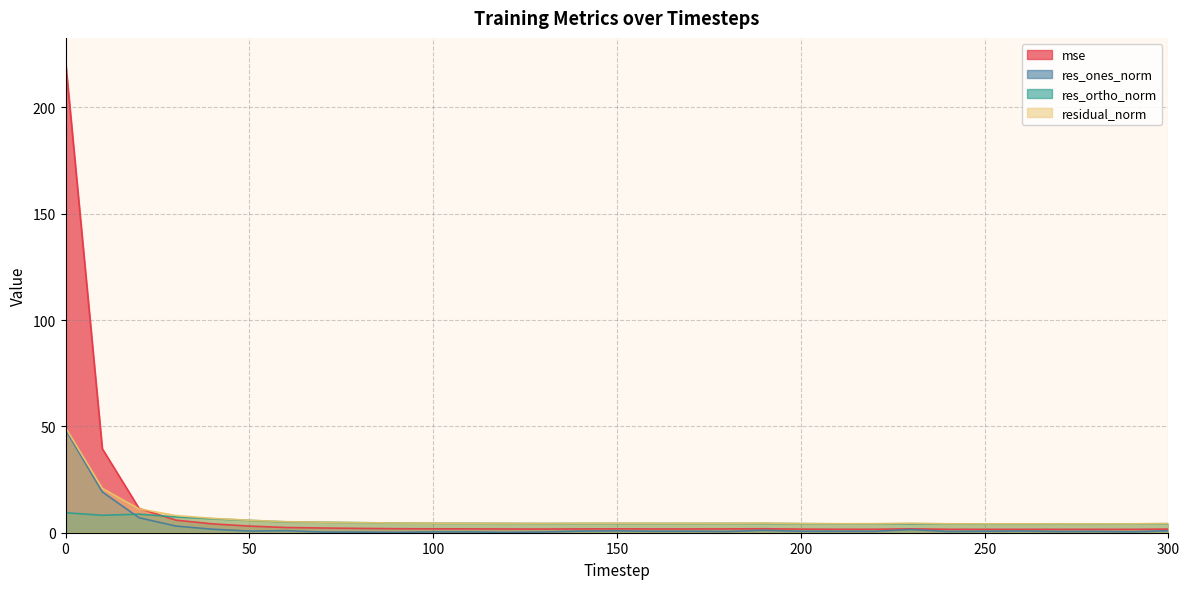

What is the value of the res_ortho_norm point at the 18th from the left?

4.4